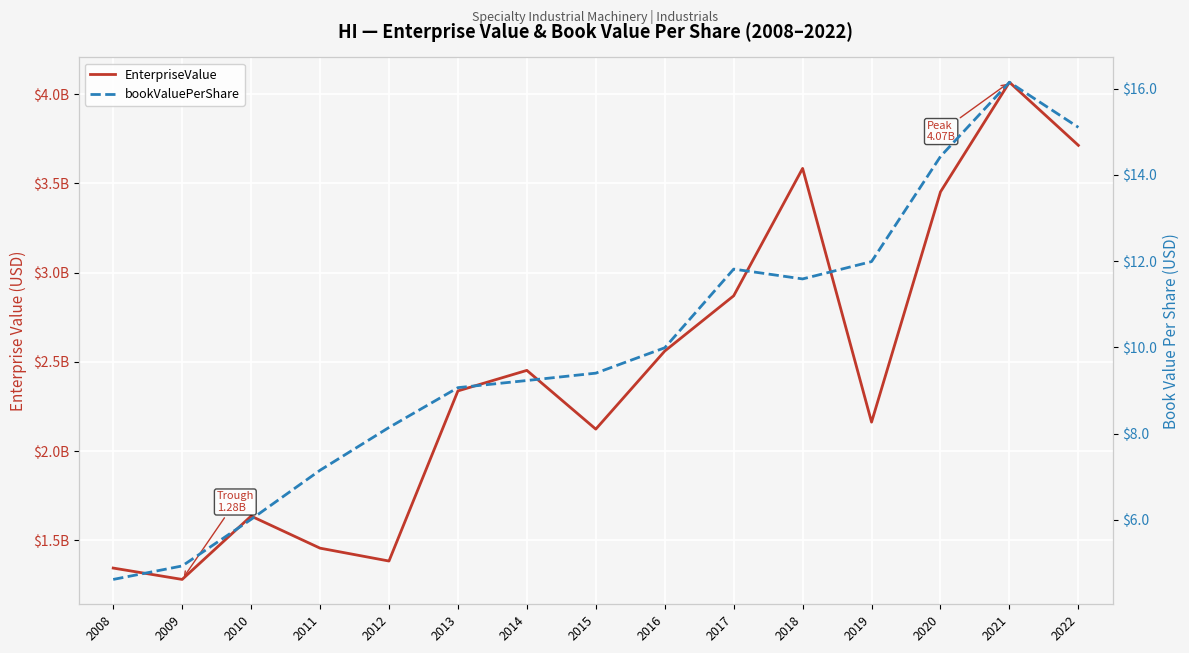

What is the total value across all series at 2022?

3713424015.1